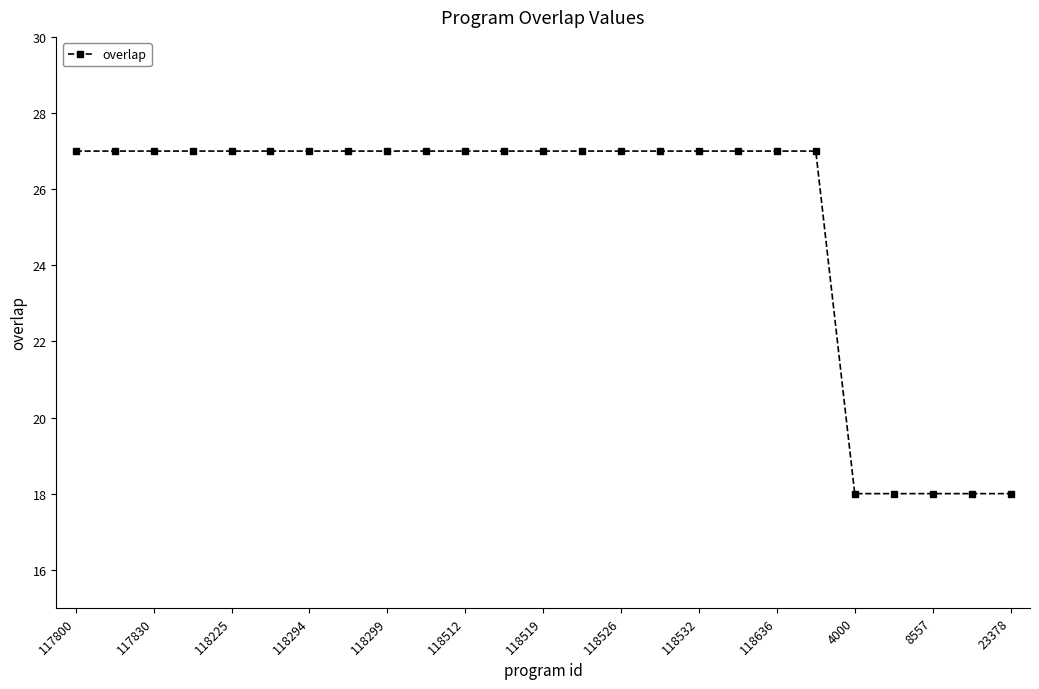

What is the minimum value shown in the chart?

18